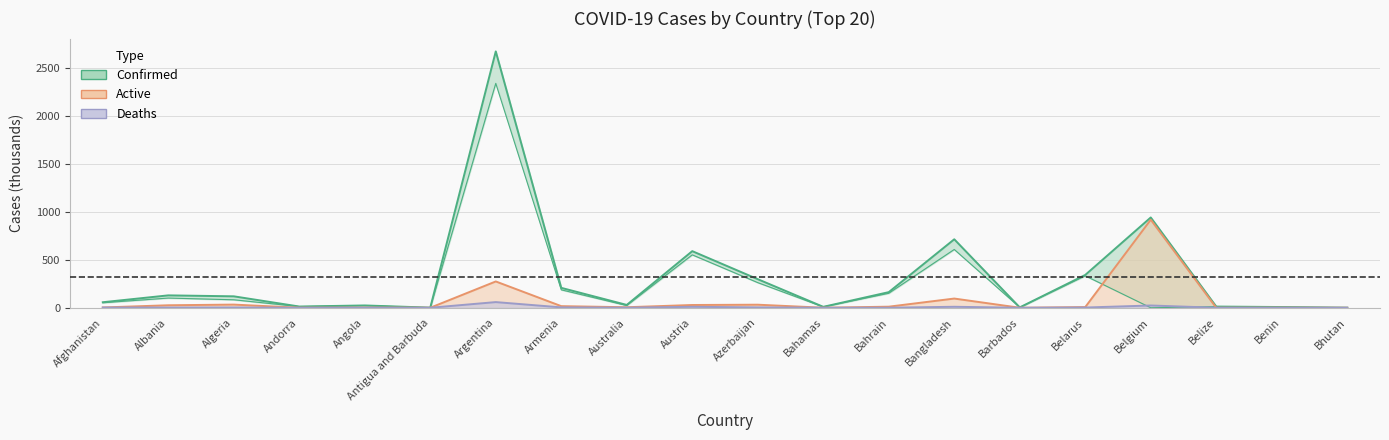

Is it true that Active equals 0.1 at Bhutan?

True